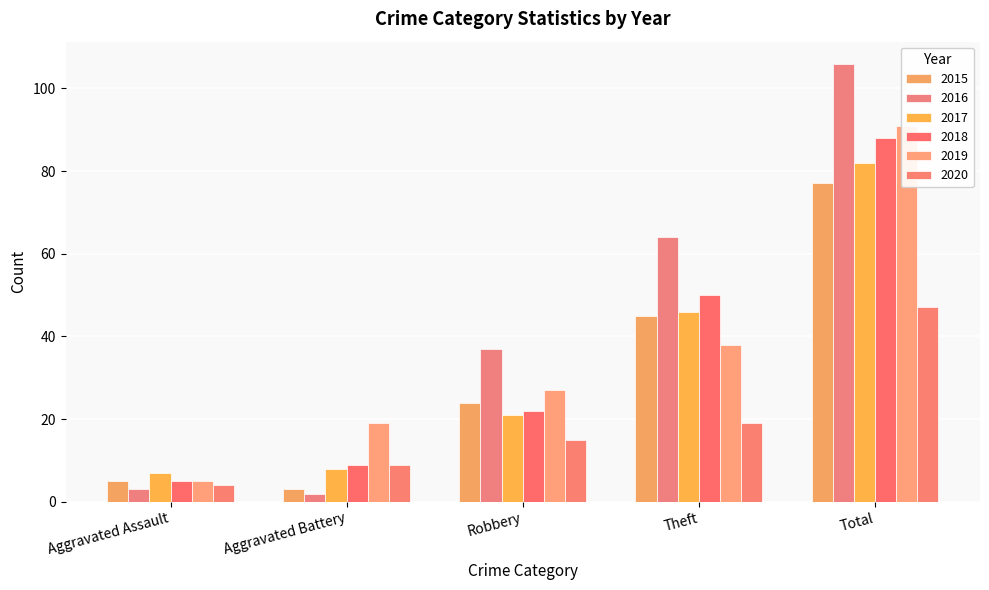

Count the number of data series in this chart.

6